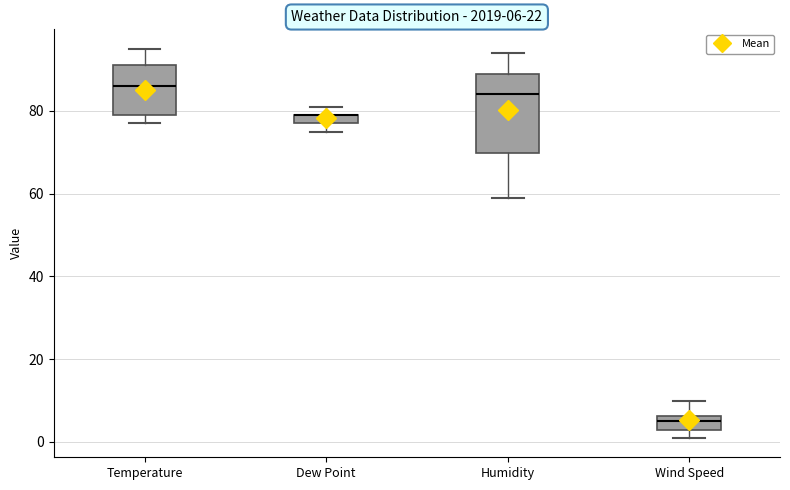

Comparing the boxes themselves (not the whiskers), which one is the tallest?

Humidity